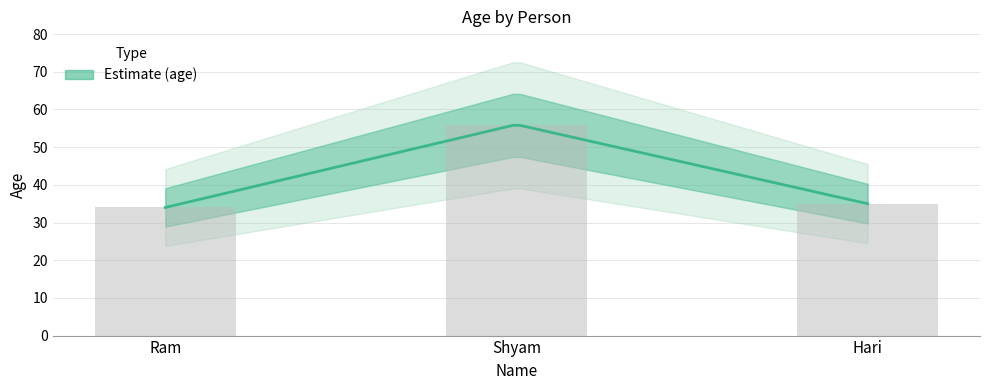

How many bars are there in total?

3